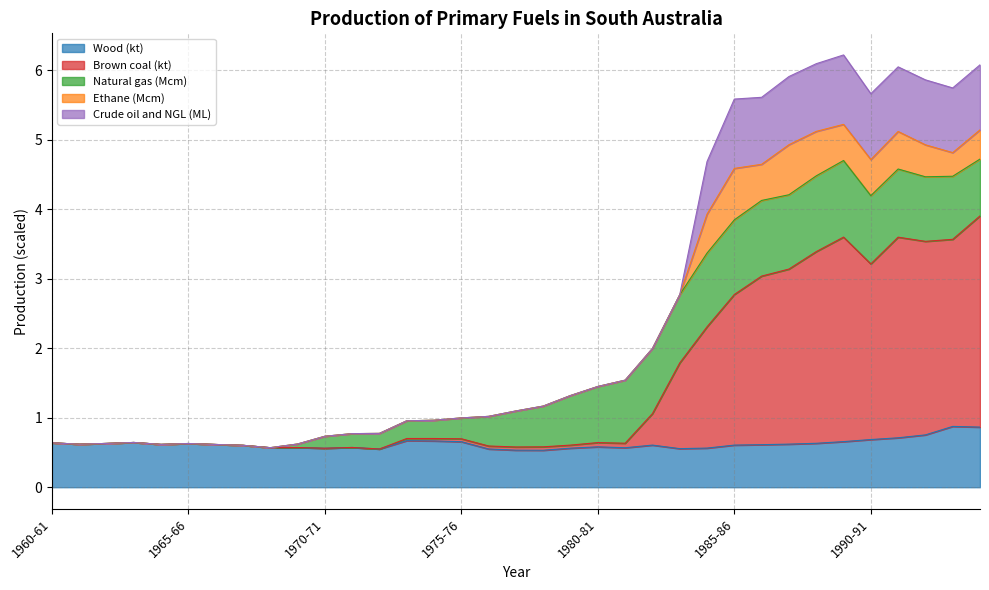

True or false: Wood (kt) and Brown coal (kt) intersect in this chart.

False